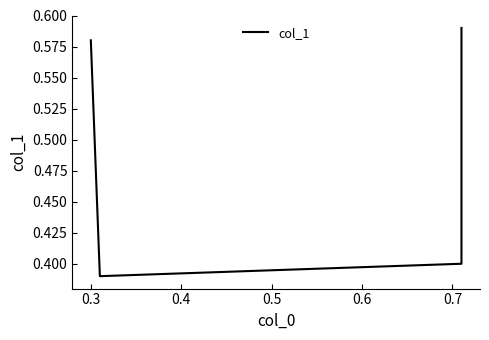

Reading left to right, list all the values displayed in this chart.

0.6	0.4	0.4	0.6